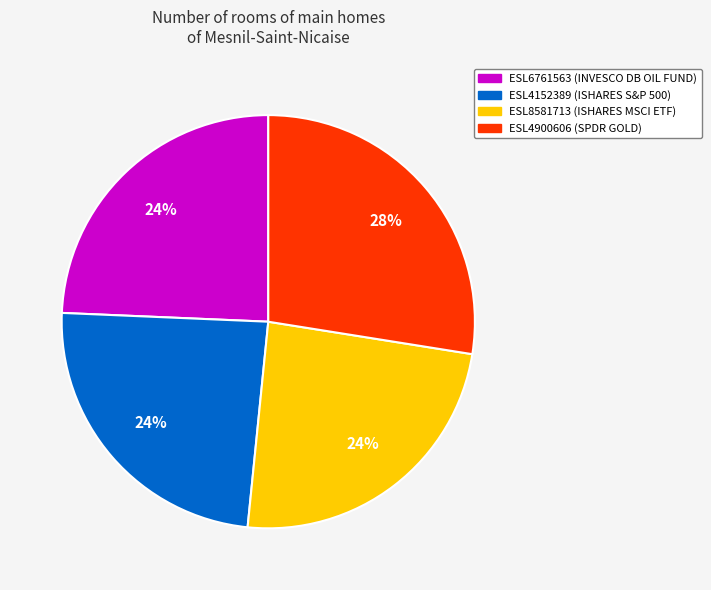

Combined, do ESL8581713 and ESL4152389 account for over 50%?

No